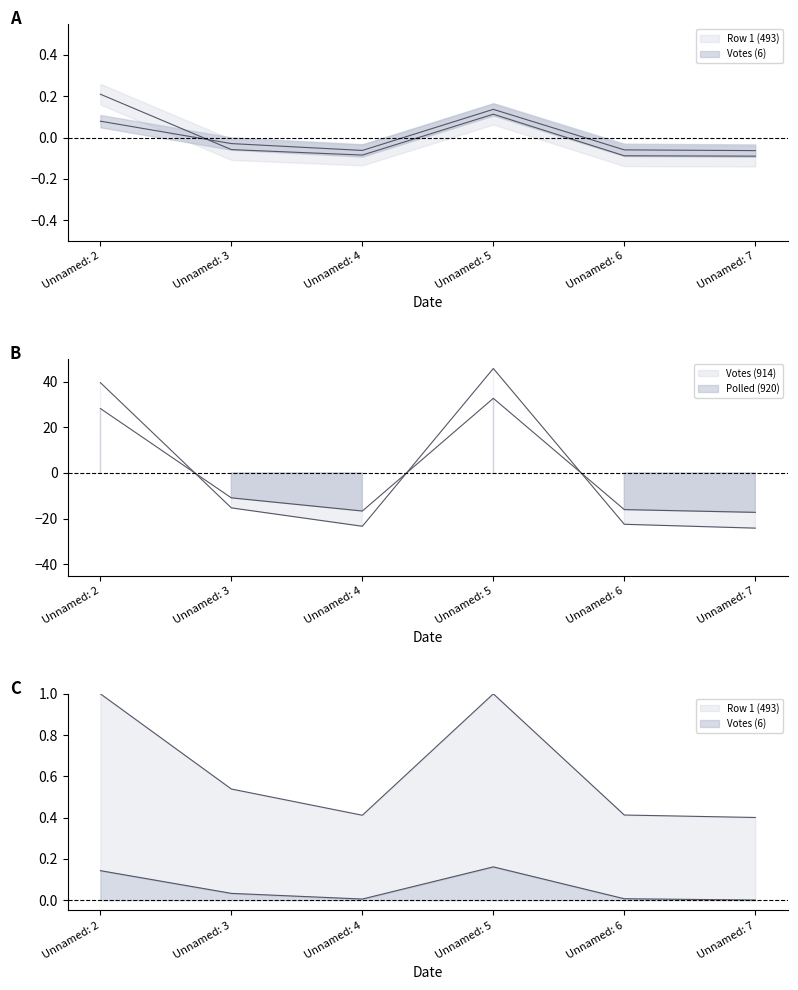

What are all the series names shown in the legend?

Row 1 (493), Votes (914), Votes (6), Polled (920)